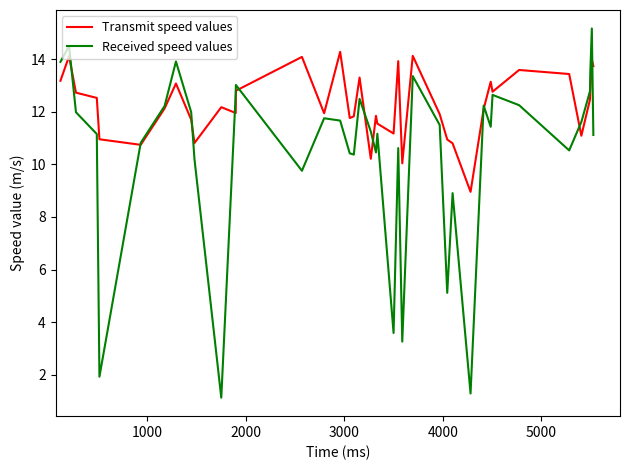

What is the smallest value displayed?

1.1